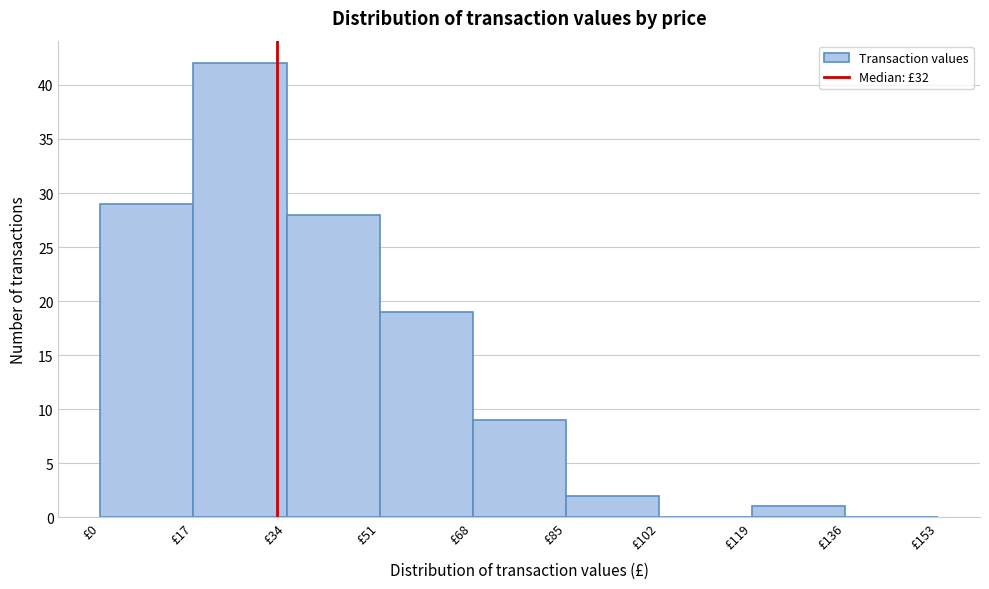

Reading left to right, transcribe this chart: for each bar, give the range it covers on the x-axis and its height. Neither the bar edges nor the heights are printed on the chart, so give them approximately, as read against the axes.

0 to 17: 29
17 to 34: 42
34 to 51: 28
51 to 68: 19
68 to 85: 9
85 to 102: 2
102 to 119: 0
119 to 136: 1
136 to 153: 0